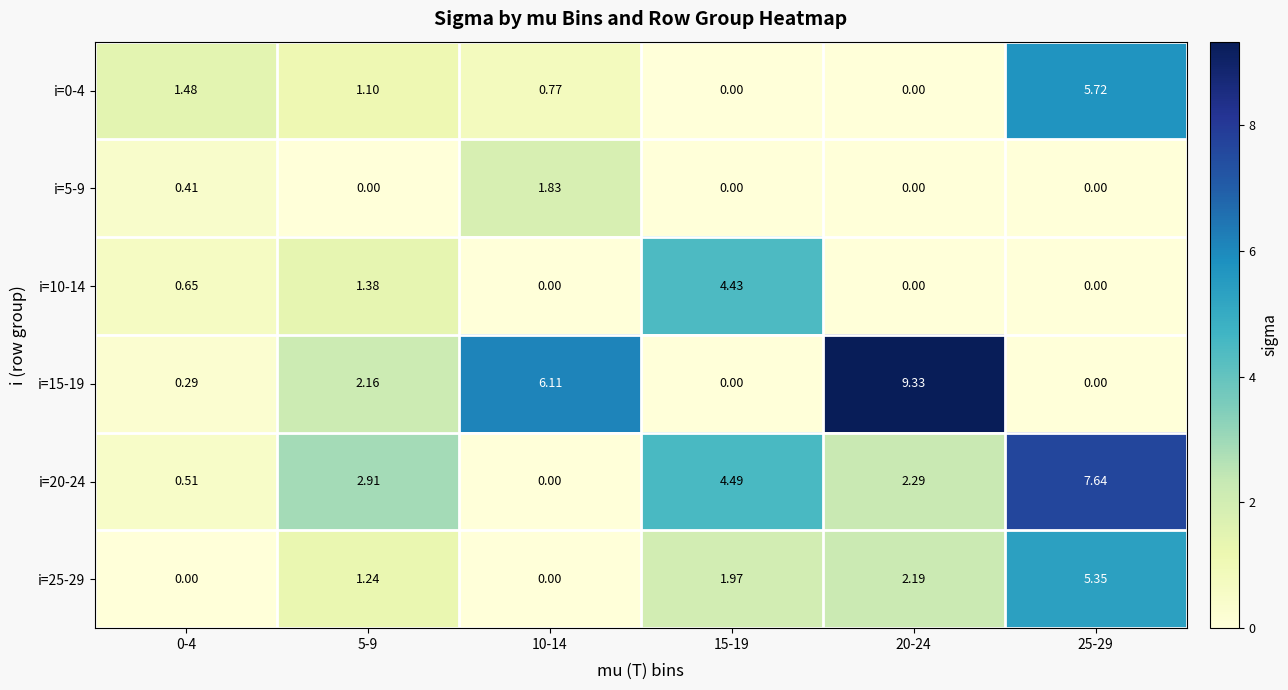

Reading left to right, transcribe all the data shown in this chart.

i=0-4: 0-4=1.5	5-9=1.1	10-14=0.8	15-19=0.0	20-24=0.0	25-29=5.7
i=5-9: 0-4=0.4	5-9=0.0	10-14=1.8	15-19=0.0	20-24=0.0	25-29=0.0
i=10-14: 0-4=0.7	5-9=1.4	10-14=0.0	15-19=4.4	20-24=0.0	25-29=0.0
i=15-19: 0-4=0.3	5-9=2.2	10-14=6.1	15-19=0.0	20-24=9.3	25-29=0.0
i=20-24: 0-4=0.5	5-9=2.9	10-14=0.0	15-19=4.5	20-24=2.3	25-29=7.6
i=25-29: 0-4=0.0	5-9=1.2	10-14=0.0	15-19=2.0	20-24=2.2	25-29=5.3